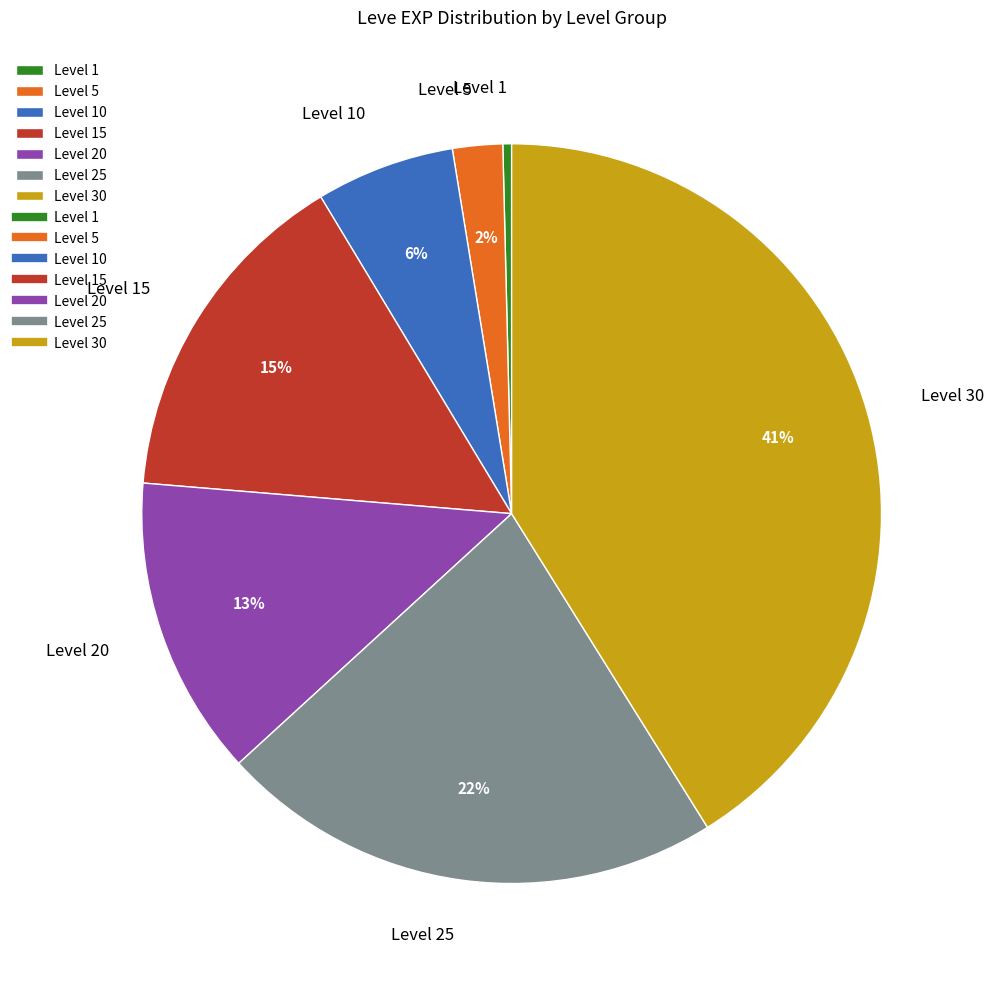

Rank the categories by value from highest to lowest.

Level 30, Level 25, Level 15, Level 20, Level 10, Level 5, Level 1